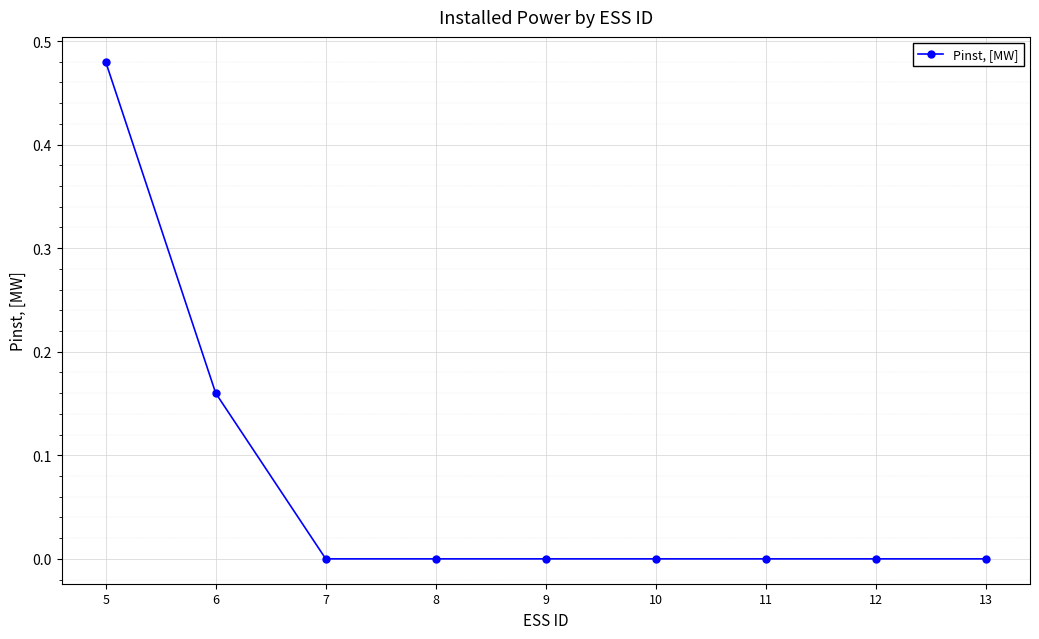

What is the average value?

0.1